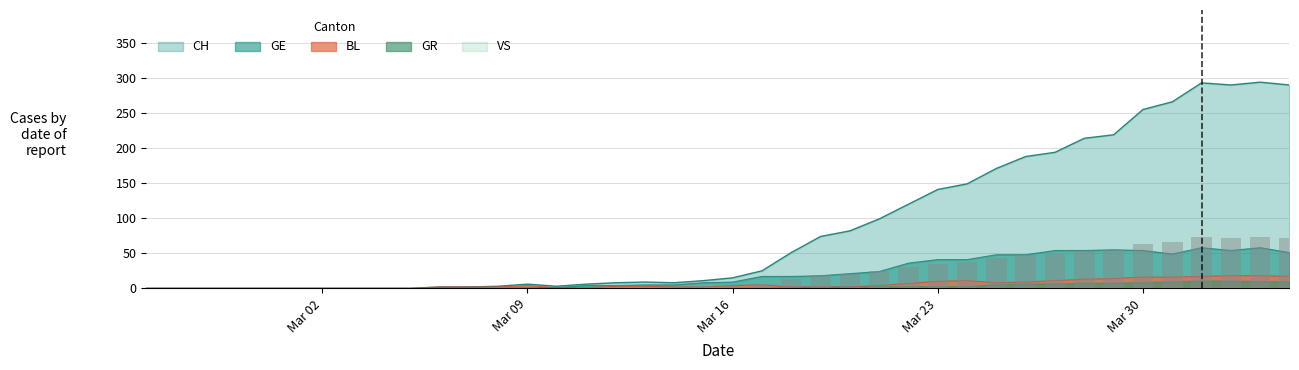

What is the average value of the CH series?

87.2